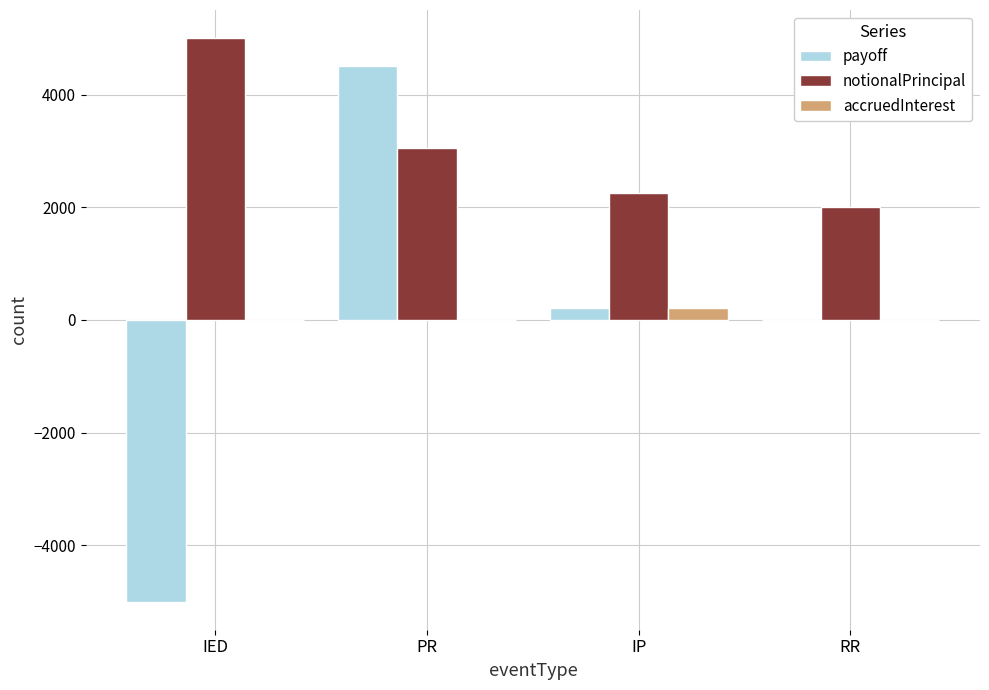

Which series changed the most between IED and IP?

payoff